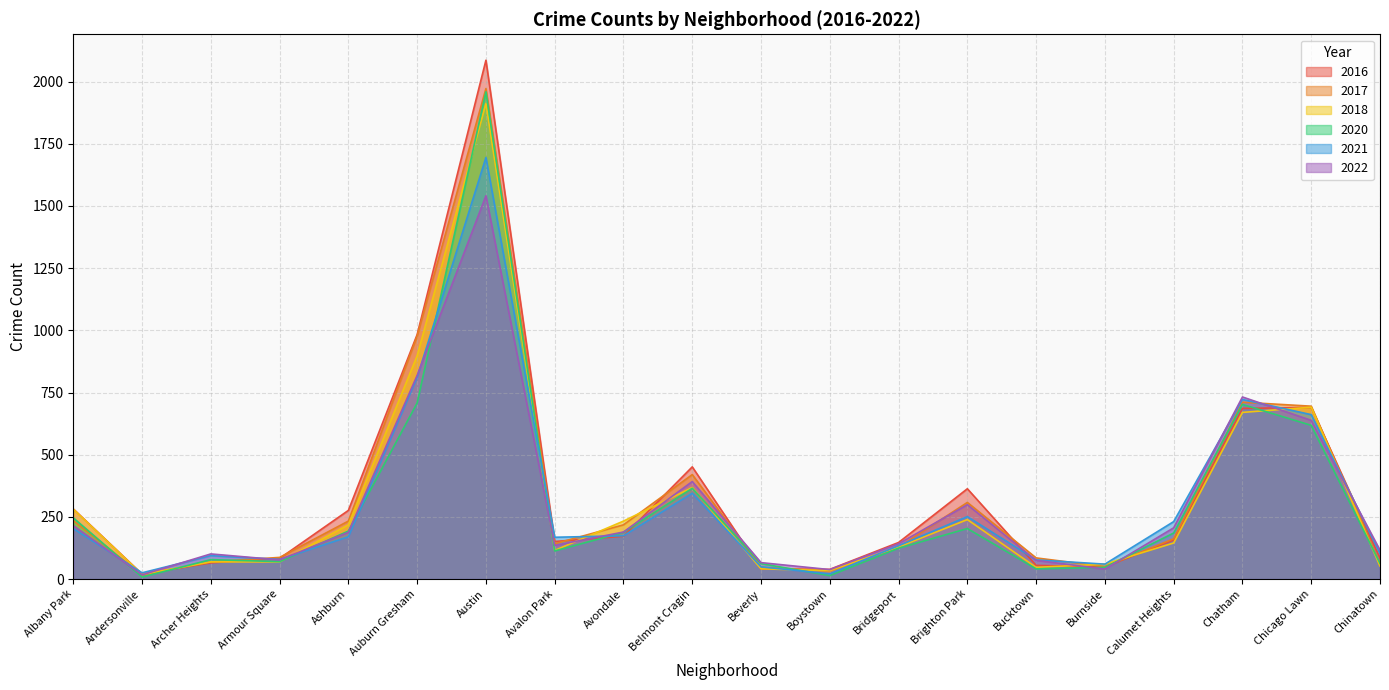

At how many categories does at least one series exceed 301?

6